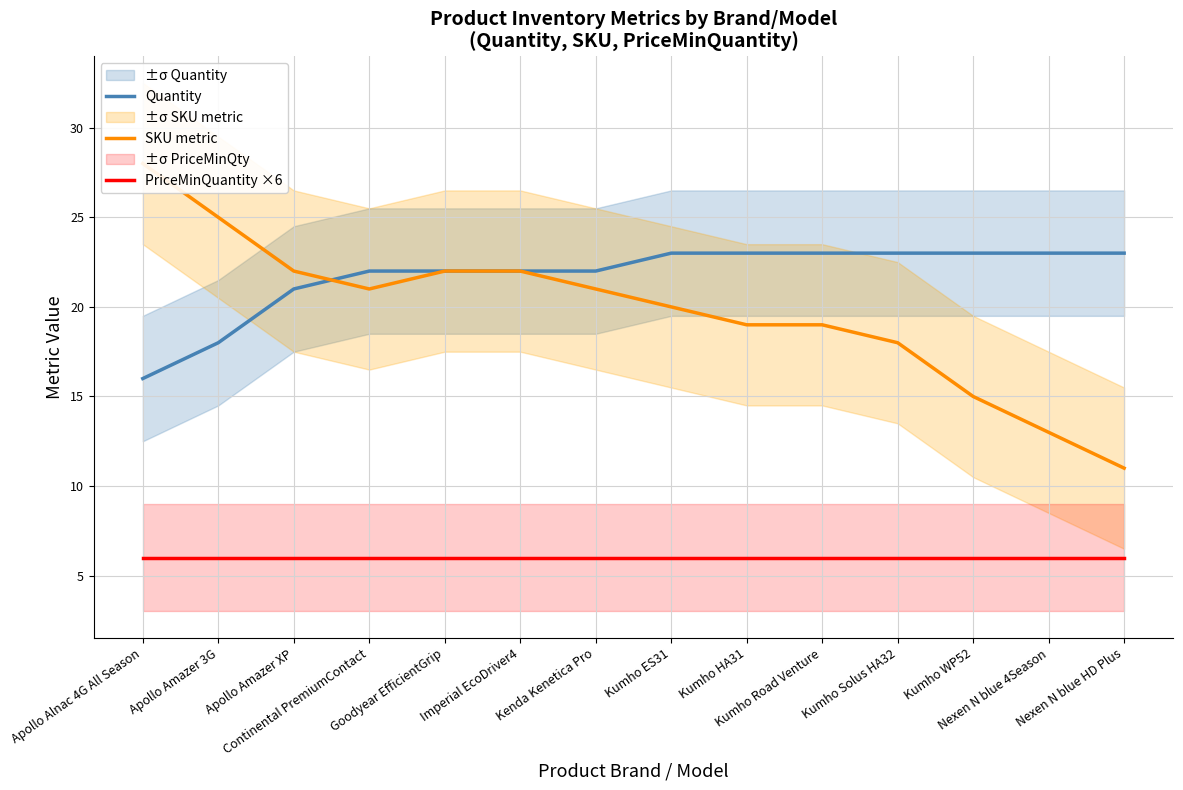

At which category does the chart reach its minimum across all series?

Apollo Alnac 4G All Season